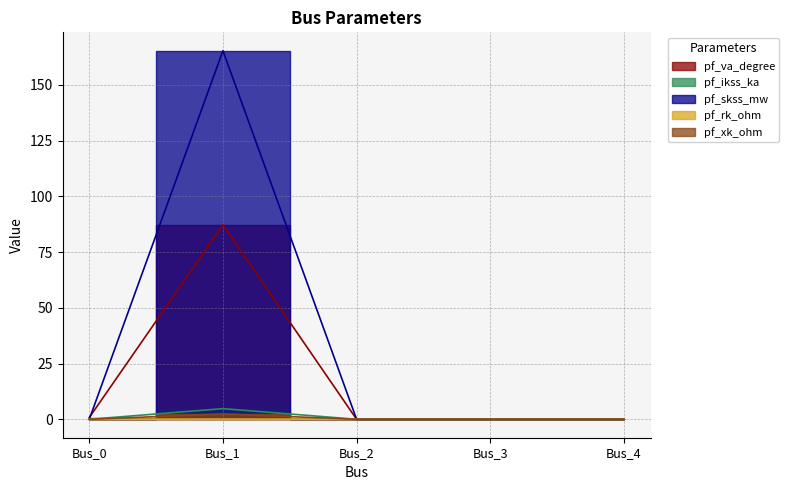

At which category is the sum across all series the highest?

Bus_1